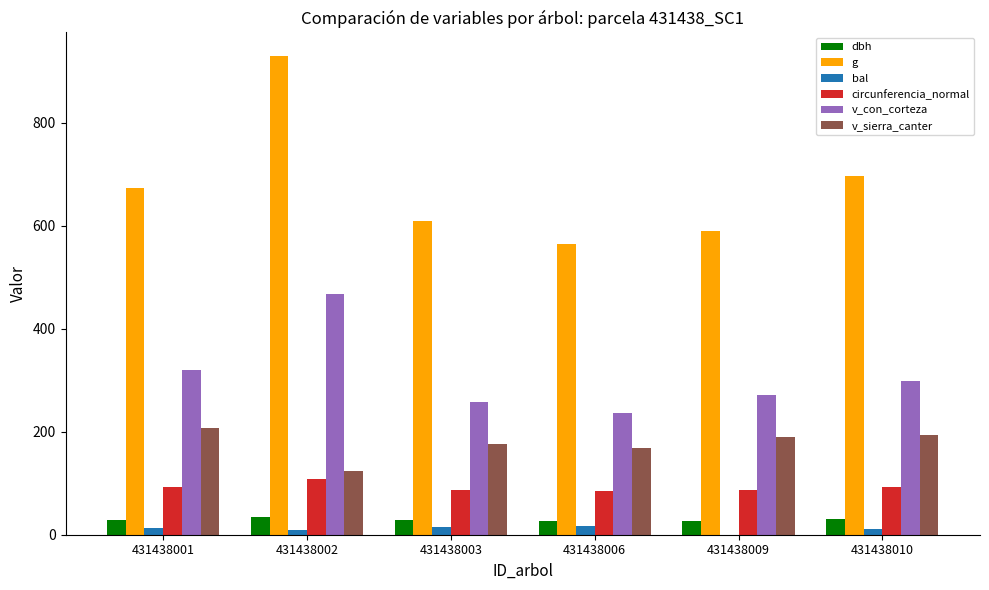

The g series shows 223.8 at 431438003. True or false?

False